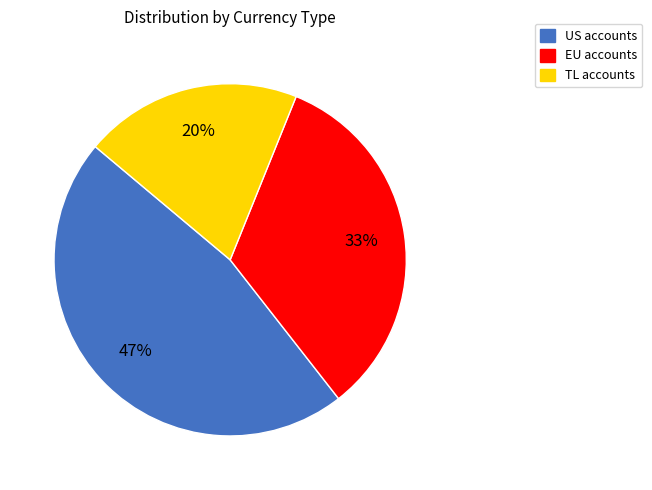

Does US account for over 50% of the chart?

No